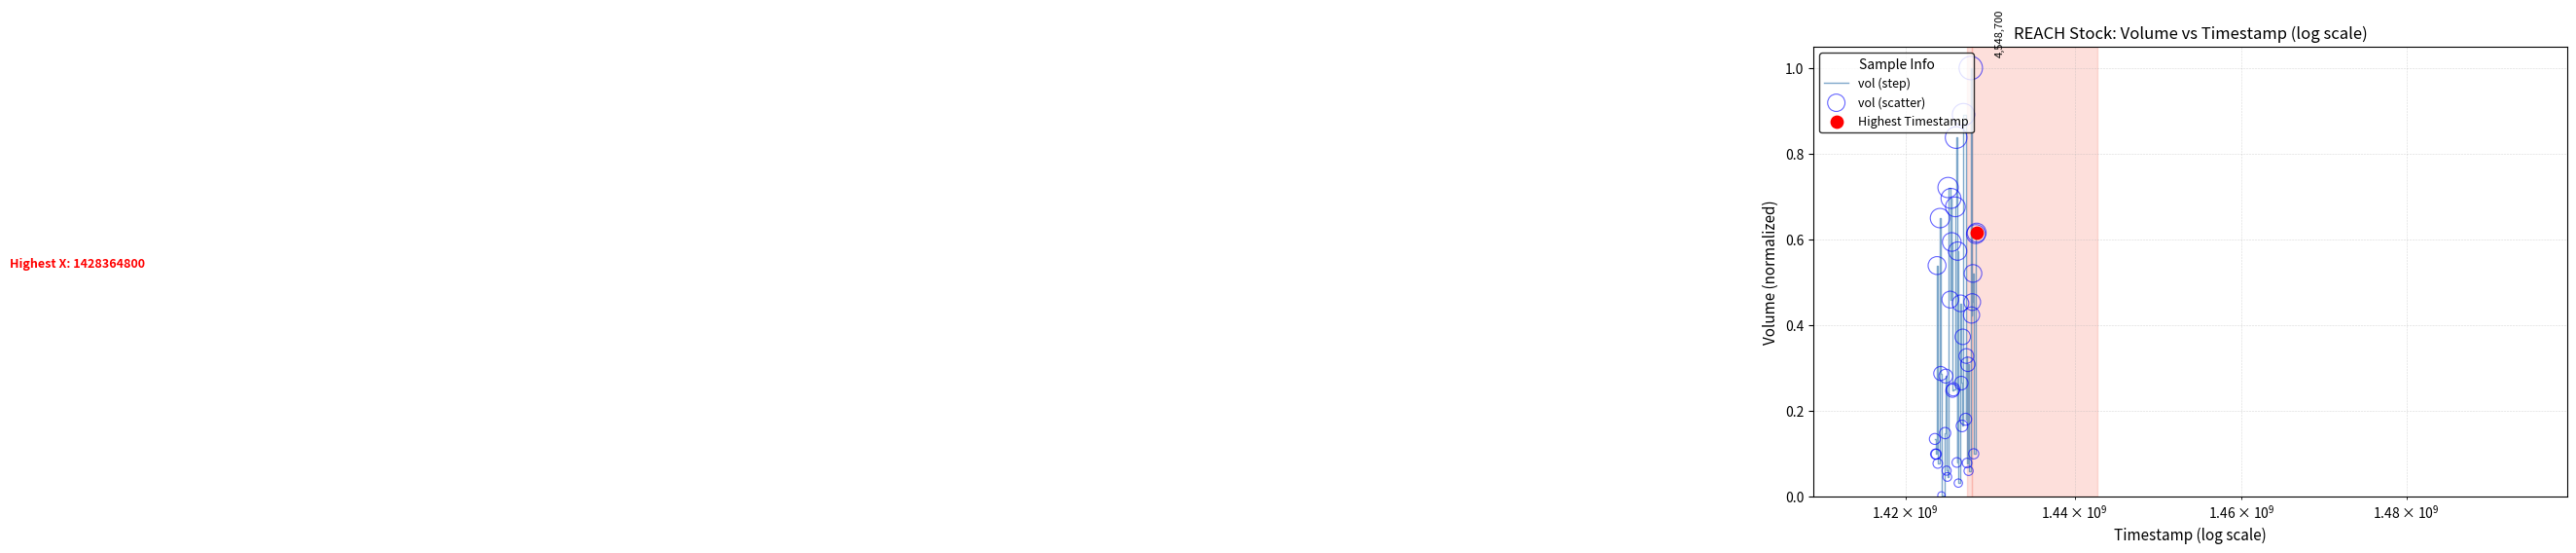

What is the difference between the maximum and minimum values?

1.0